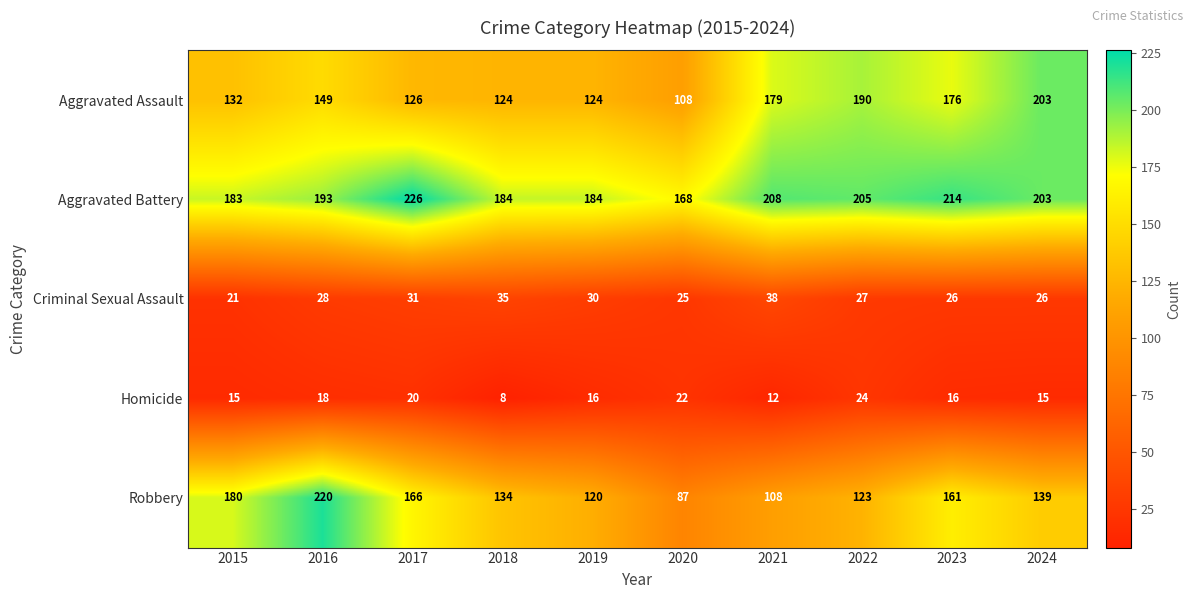

Which label corresponds to the smallest value in the chart?

2018